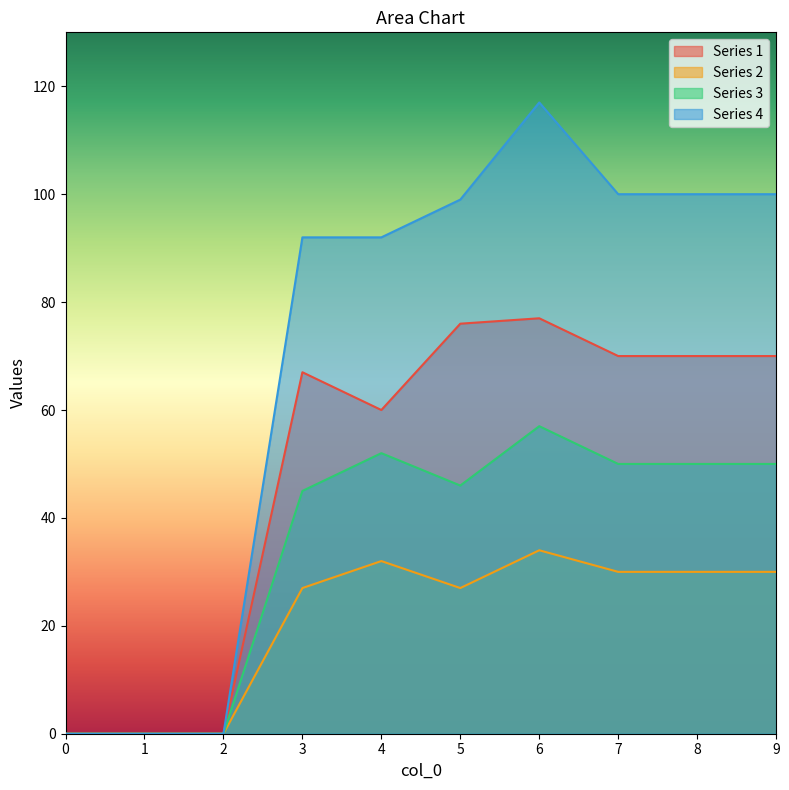

How many values in the Series 3 series are below 50?

5